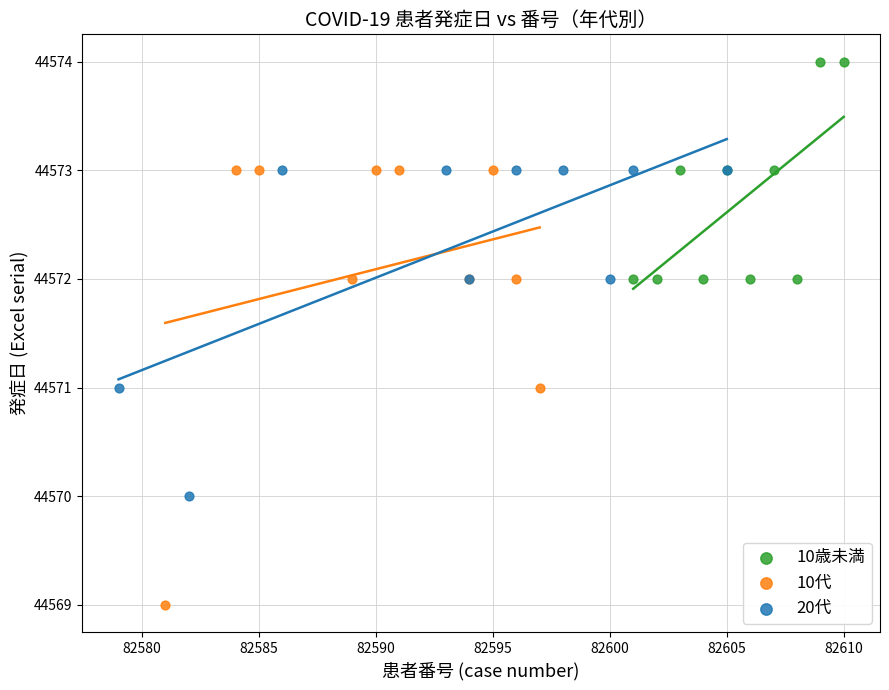

Which series contains the highest Y value?

10歳未満